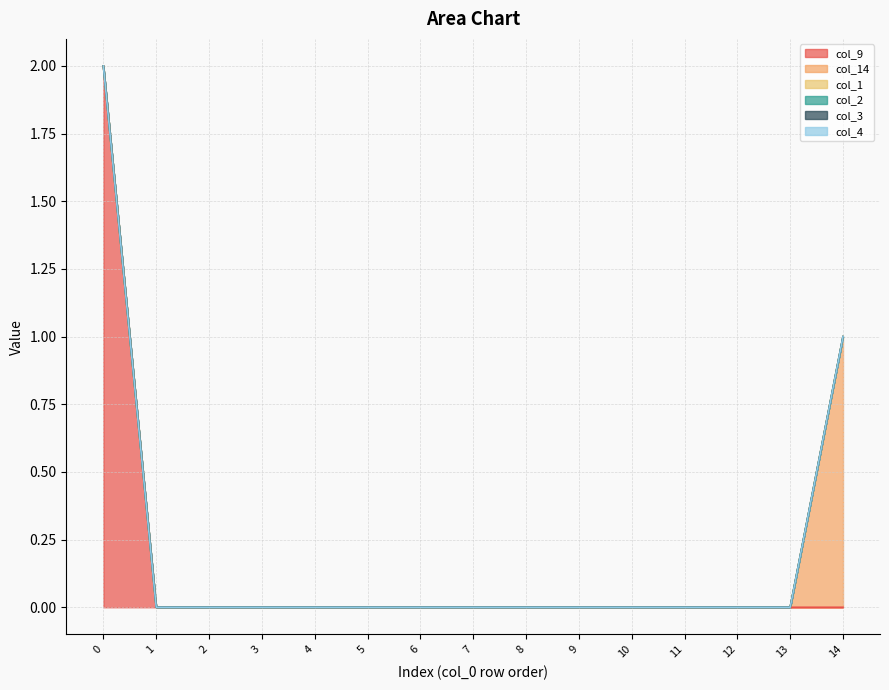

What are all the series names shown in the legend?

col_9, col_14, col_1, col_2, col_3, col_4